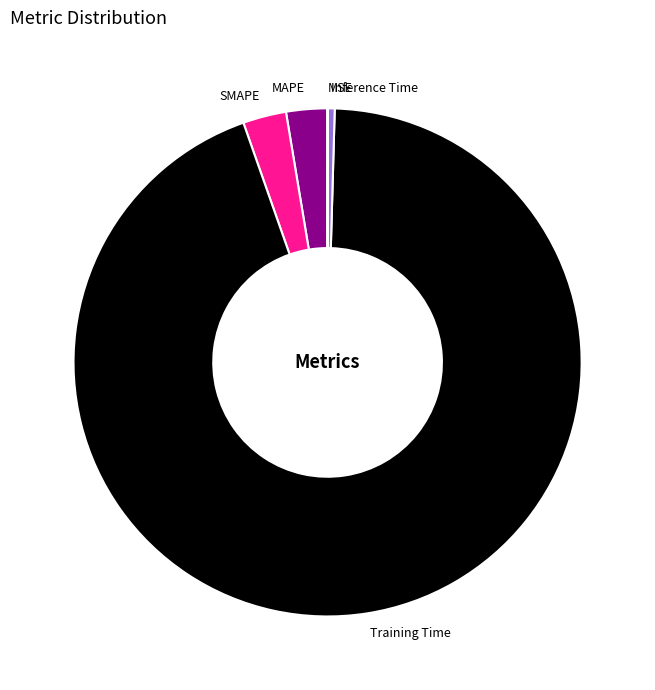

The MAPE slice represents 3% of the pie. True or false?

True